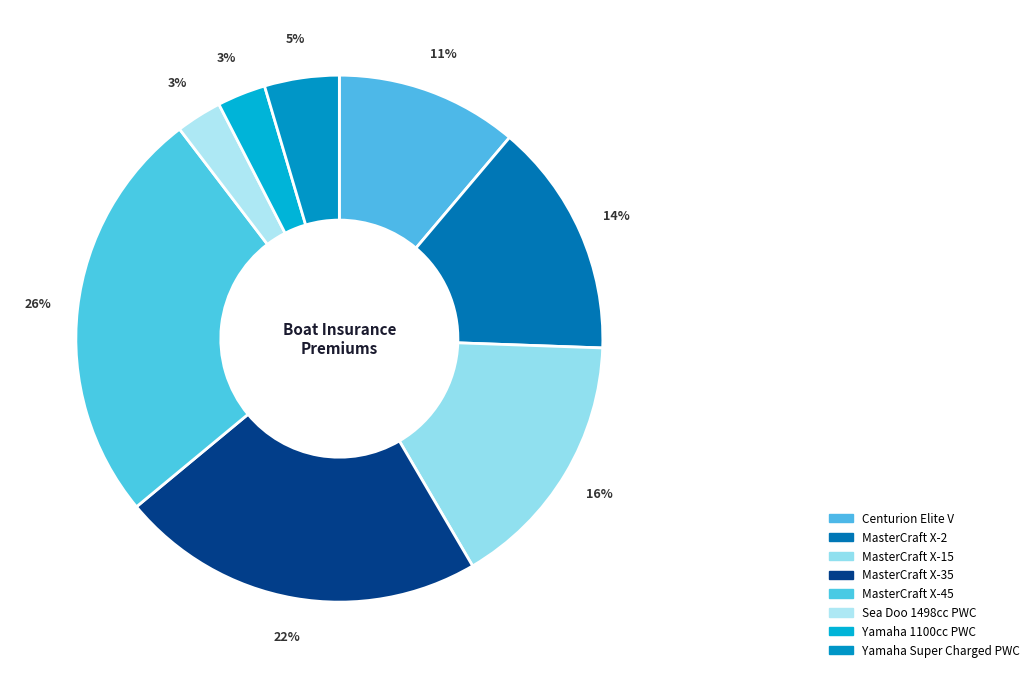

To the nearest percent, what is the average slice percentage?

12%